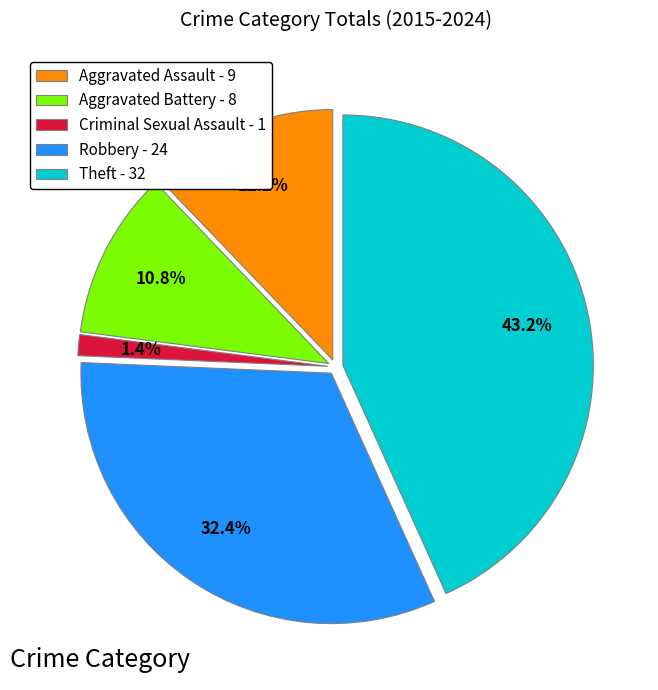

To the nearest percent, what percentage of the pie is Theft?

43%